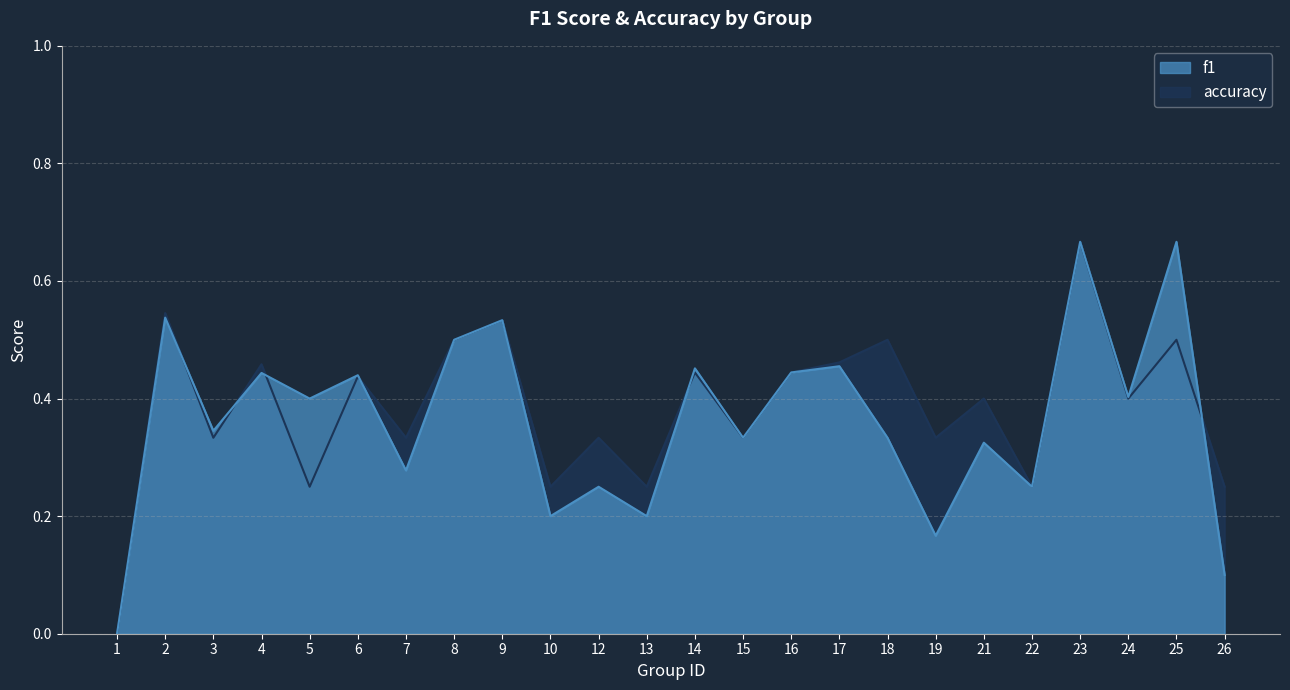

After their last crossing, which series has the higher values: f1 or accuracy?

accuracy